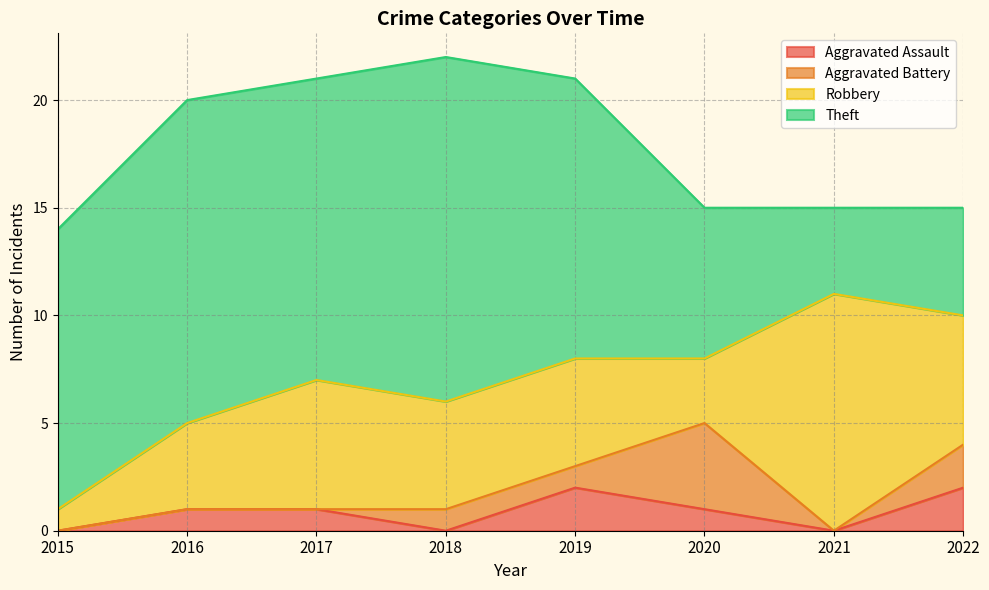

At 2020, list the series in order from largest to smallest.

Theft, Aggravated Battery, Robbery, Aggravated Assault